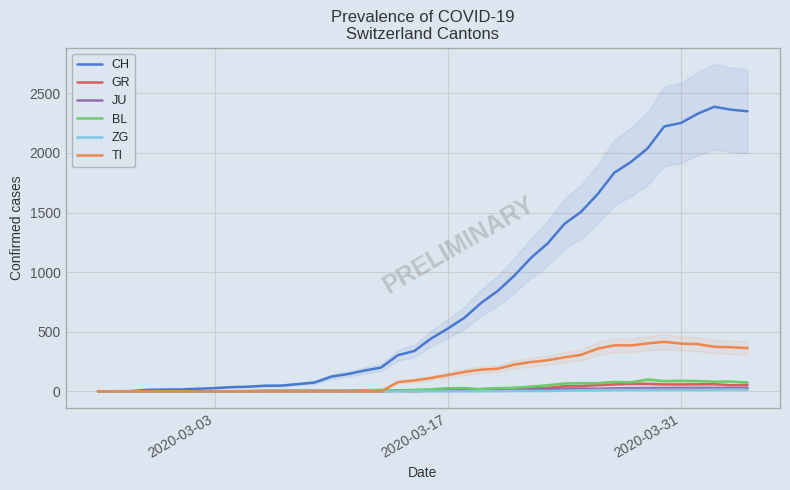

What are all the series names shown in the legend?

CH, GR, JU, BL, ZG, TI